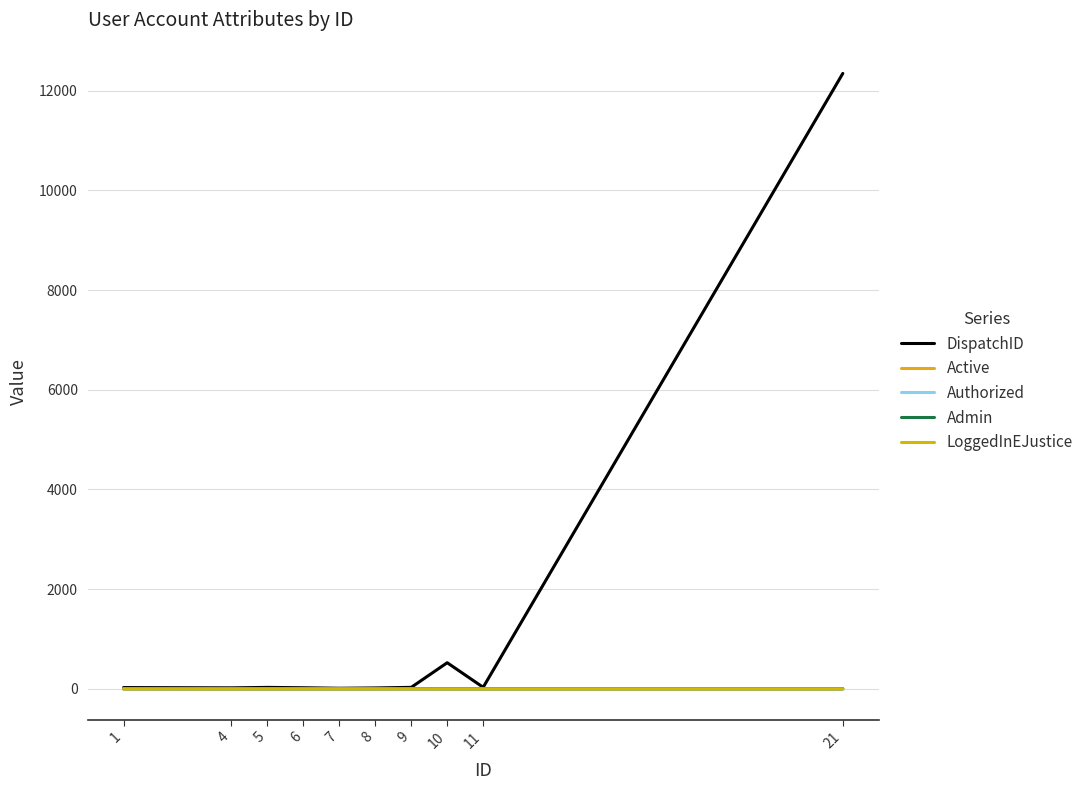

At which label is Active closest to 0?

4